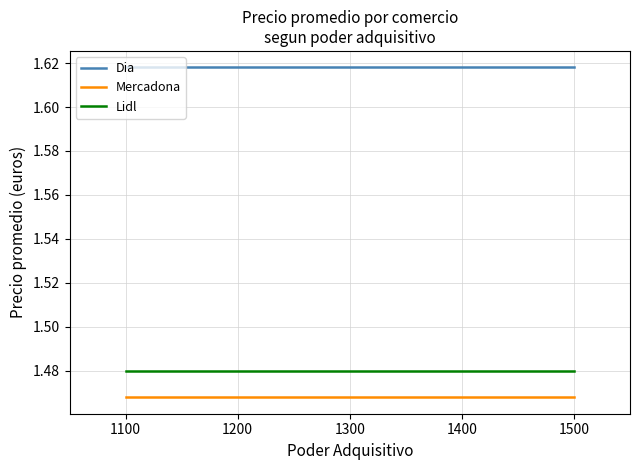

Does the chart have visible grid lines?

Yes